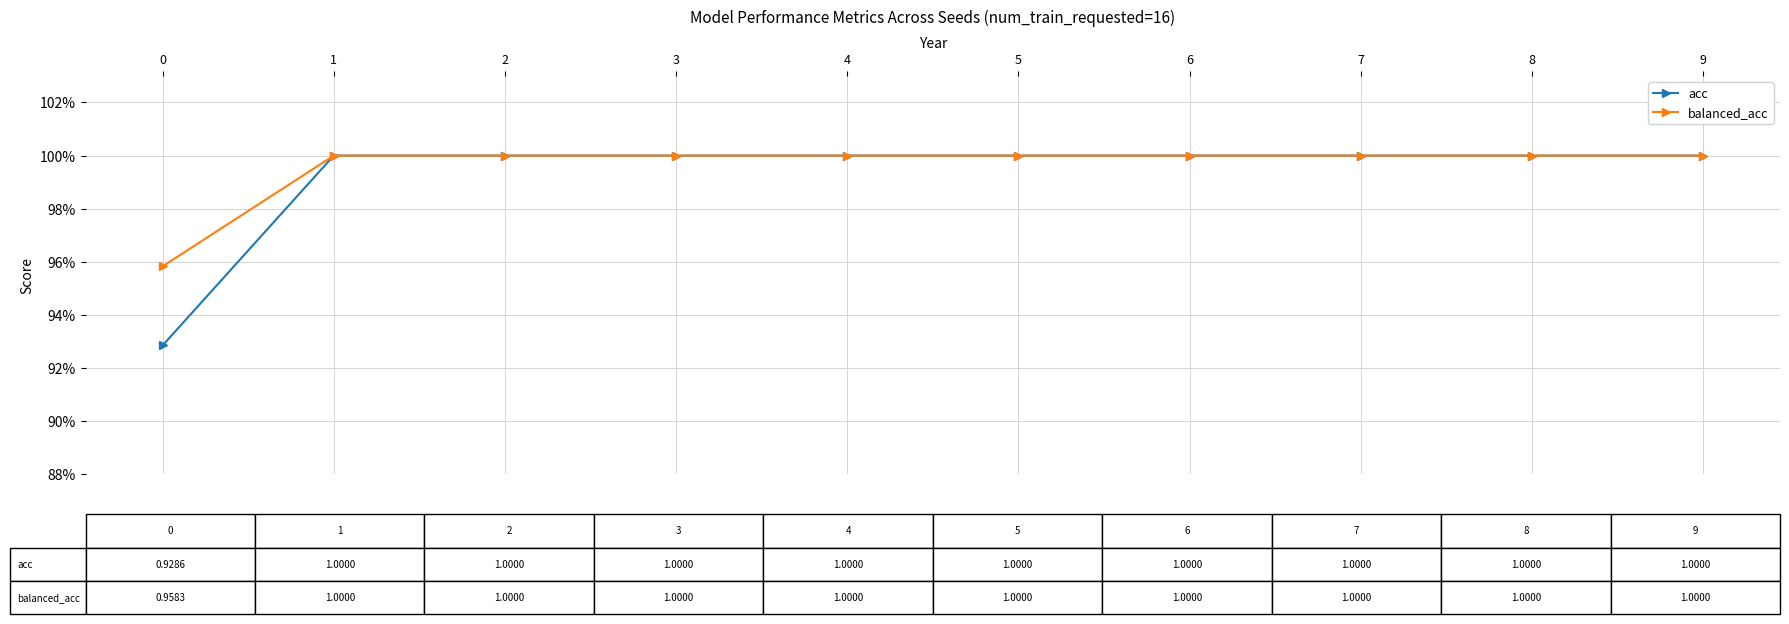

At how many categories does at least one series exceed 0?

10